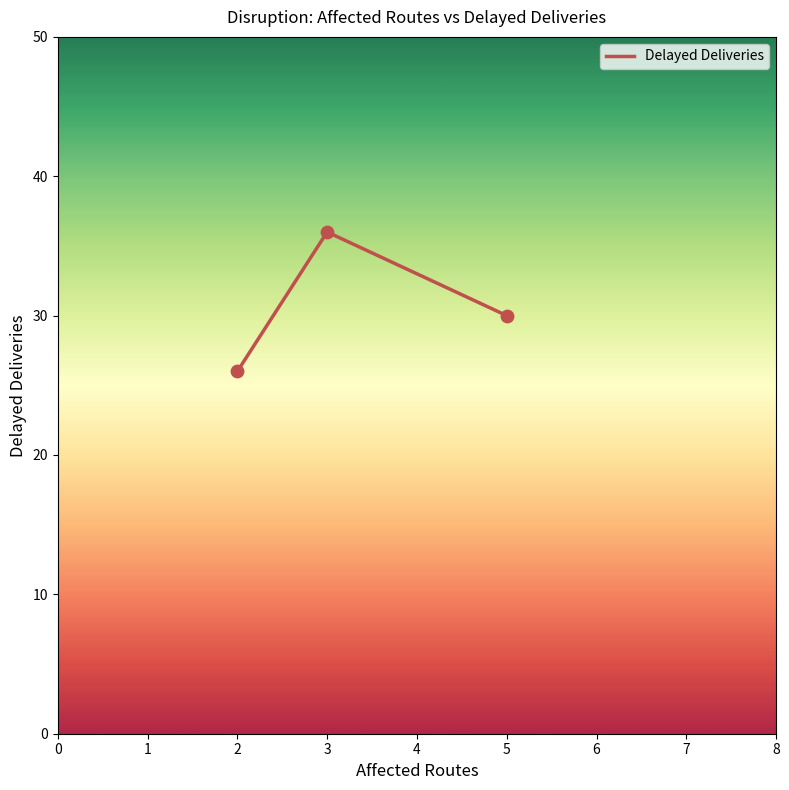

What is the change in value from 2 to 3?

+10